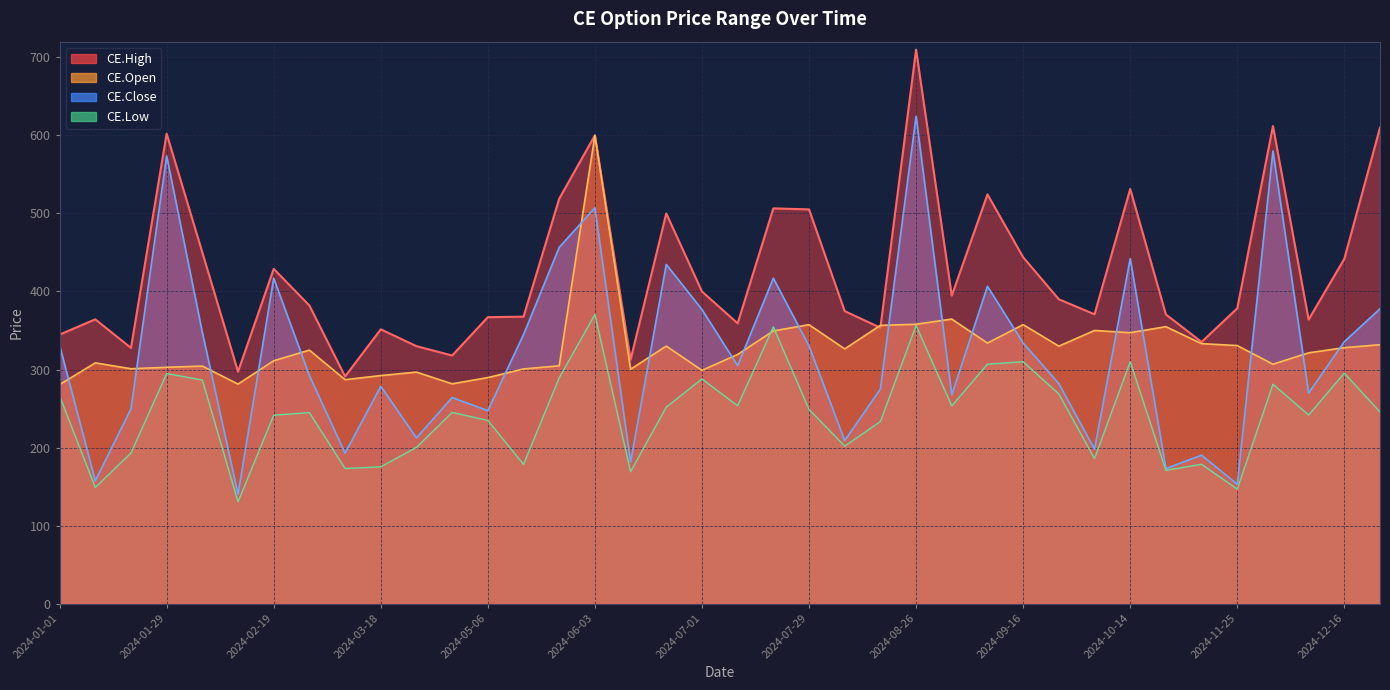

True or false: CE.Low and CE.High cross at least once.

False